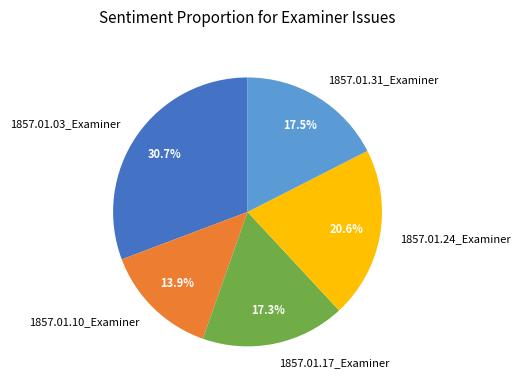

How many slices are in this pie chart?

5